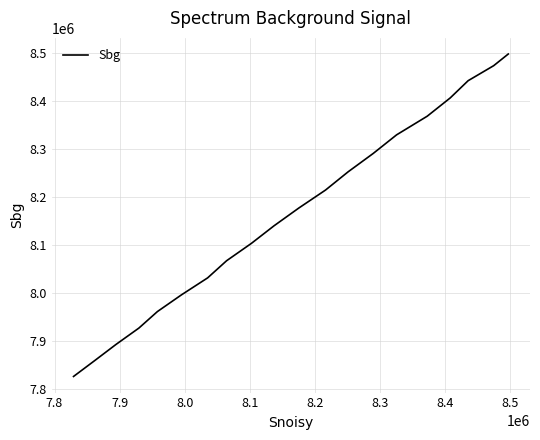

What is the greatest value displayed?

8498513.7